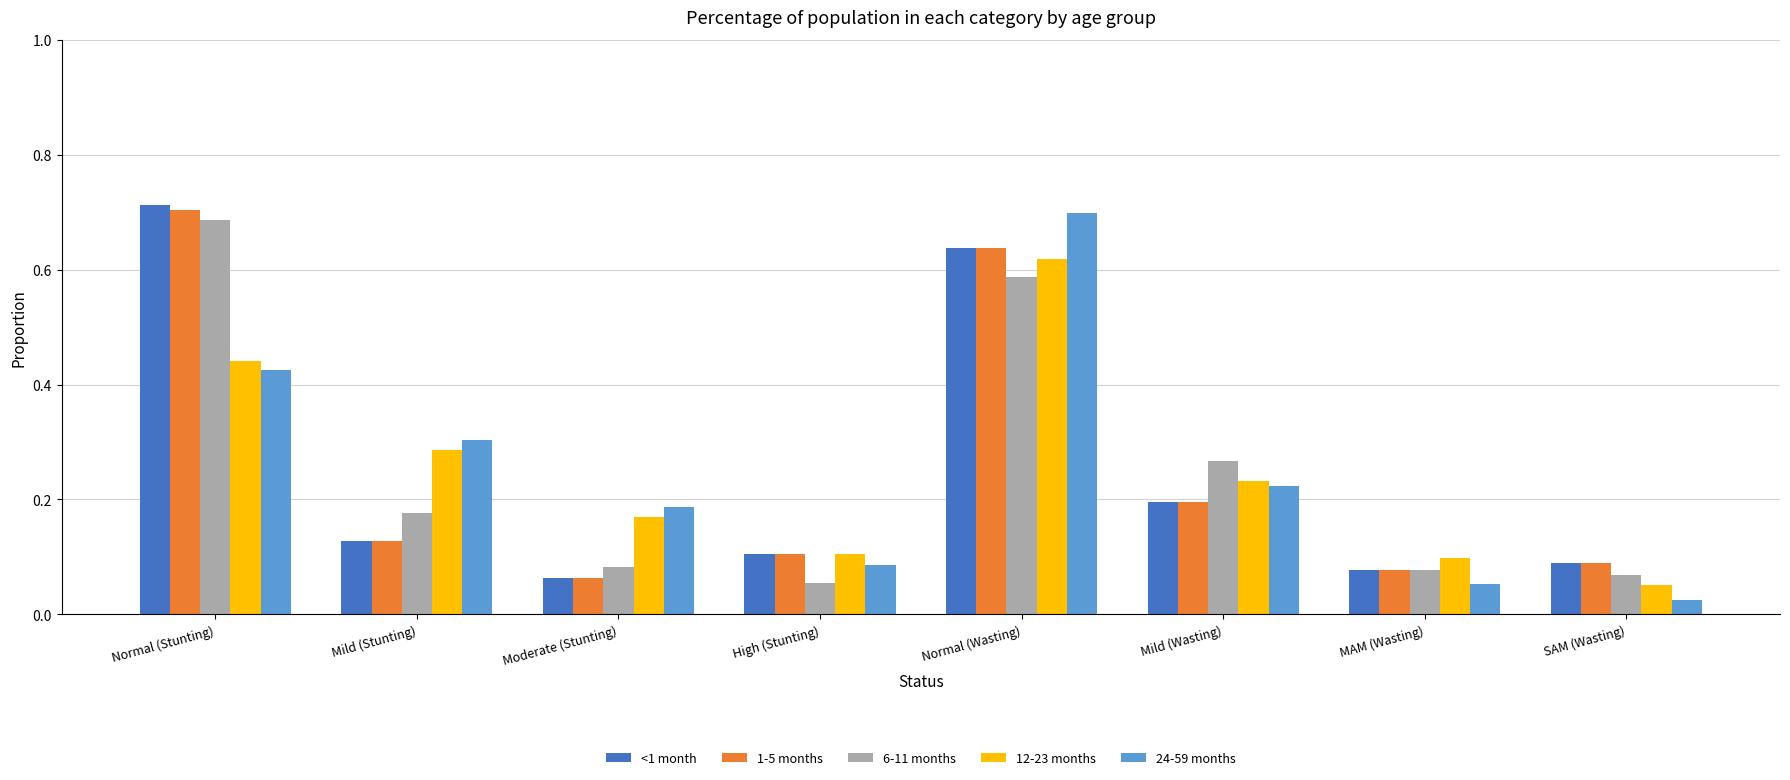

How many bars are there in each group?

5